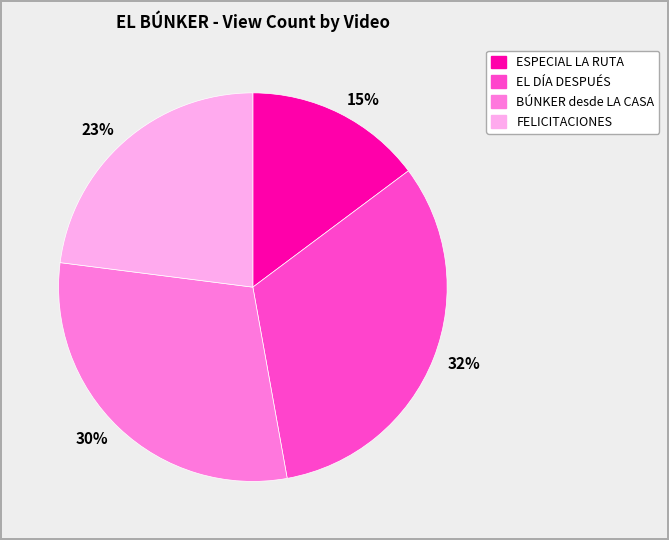

To the nearest percent, what portion does ESPECIAL LA RUTA represent?

15%